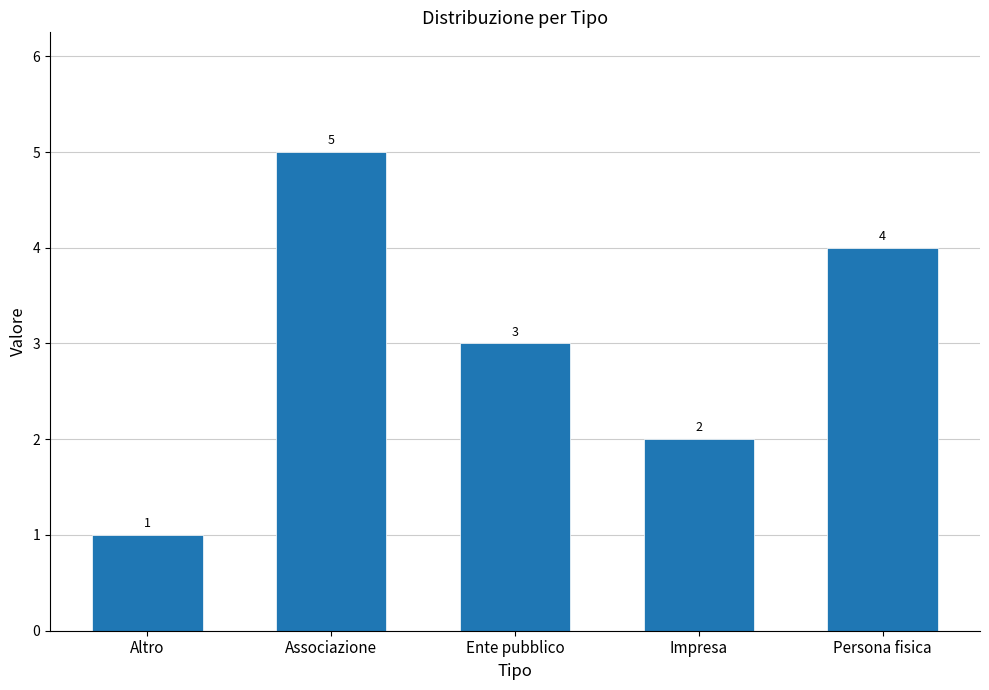

Reading left to right, extract all data points from this chart.

1	5	3	2	4